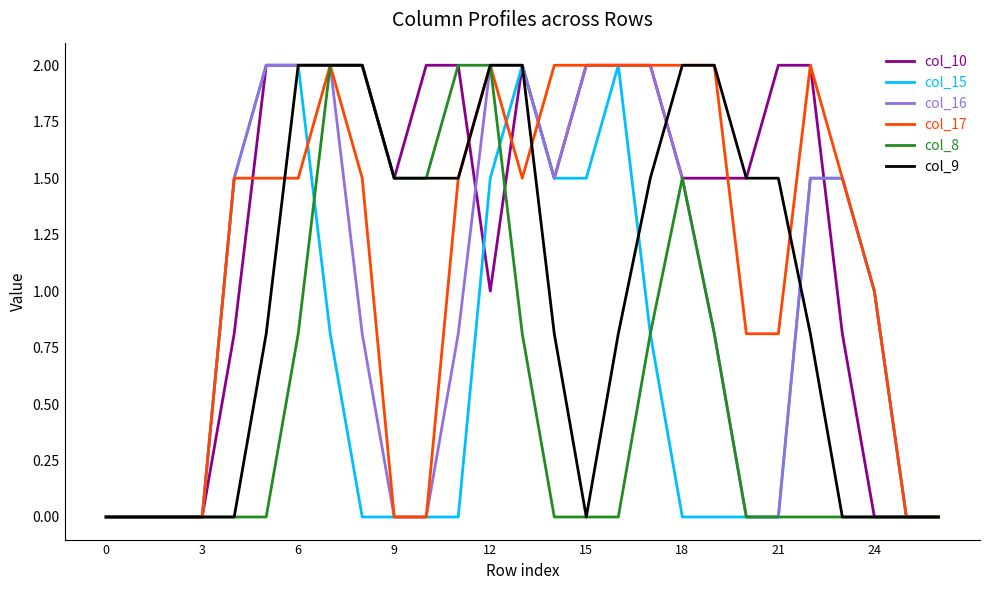

Which series has the largest total across all categories?

col_10